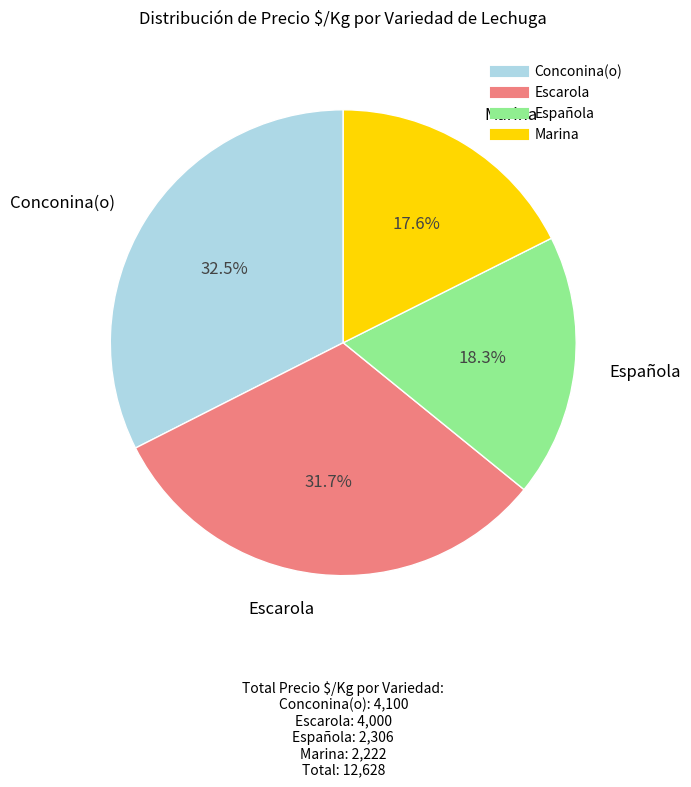

Is there a majority slice in this chart?

No